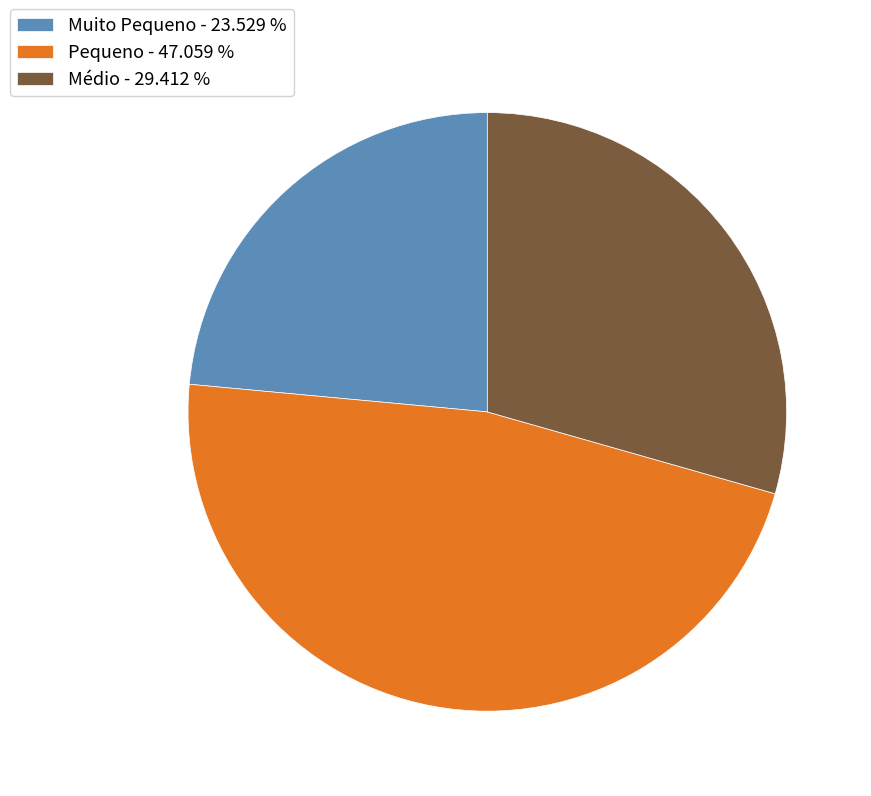

What is the ratio of the value at Muito Pequeno to the value at Pequeno?

0.5